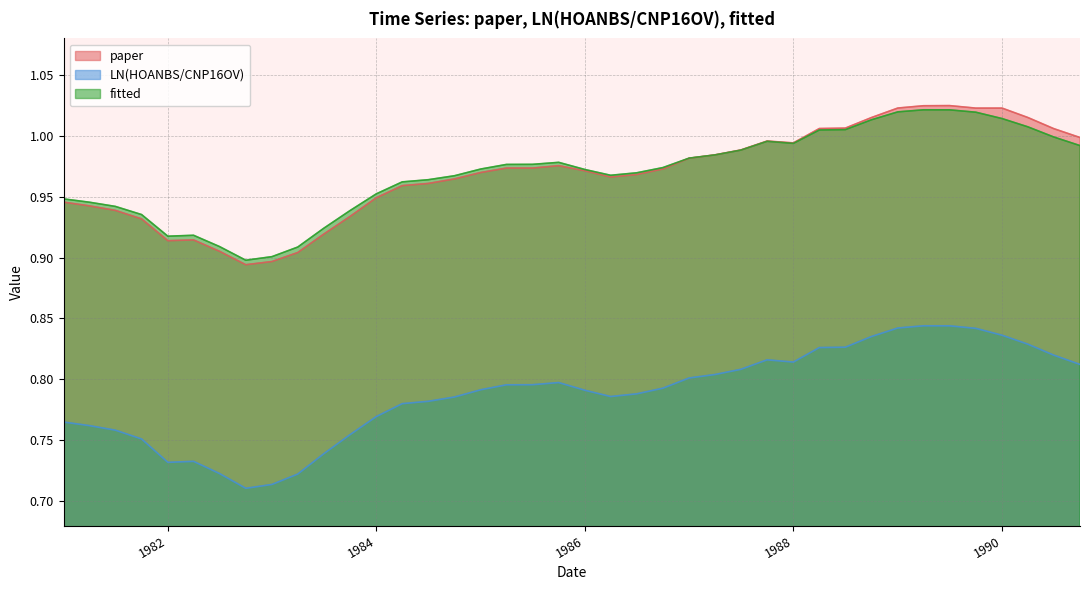

True or false: fitted and LN(HOANBS/CNP16OV) cross at least once.

False